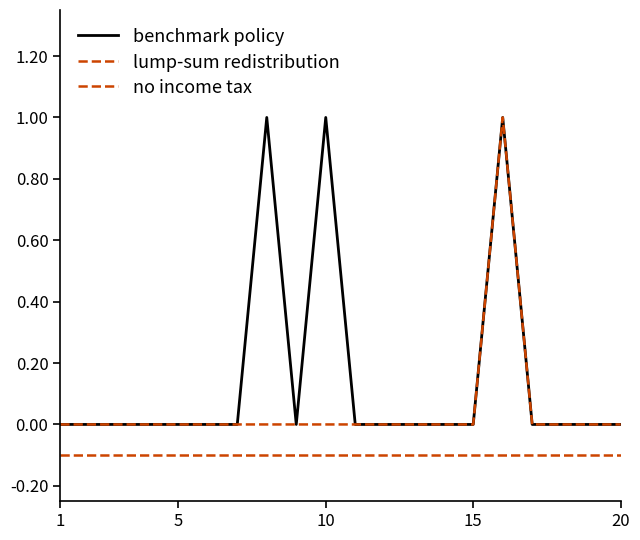

Does the chart display data point markers on the line(s)?

No